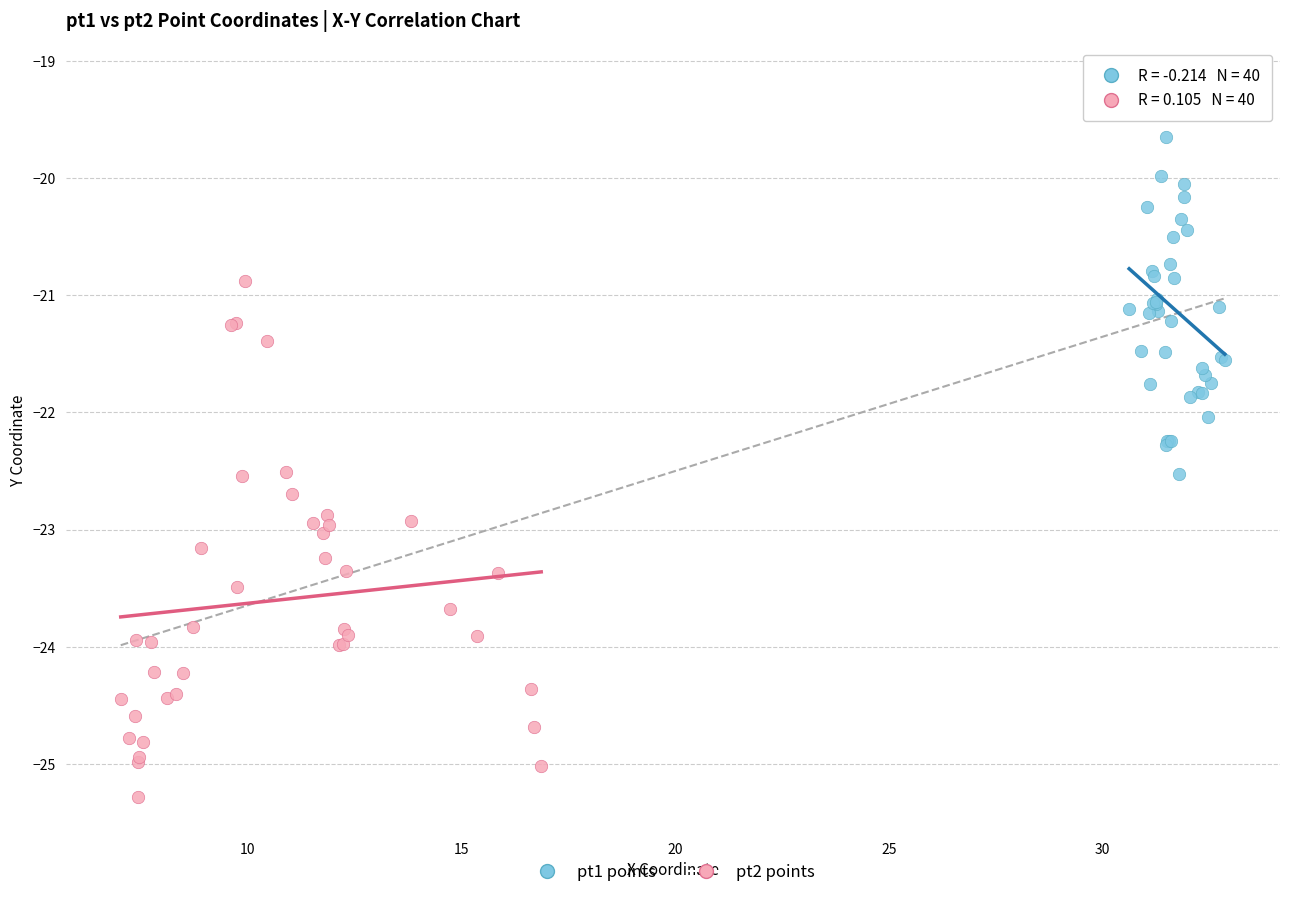

What are all the series names shown in the legend?

pt1 points, pt2 points